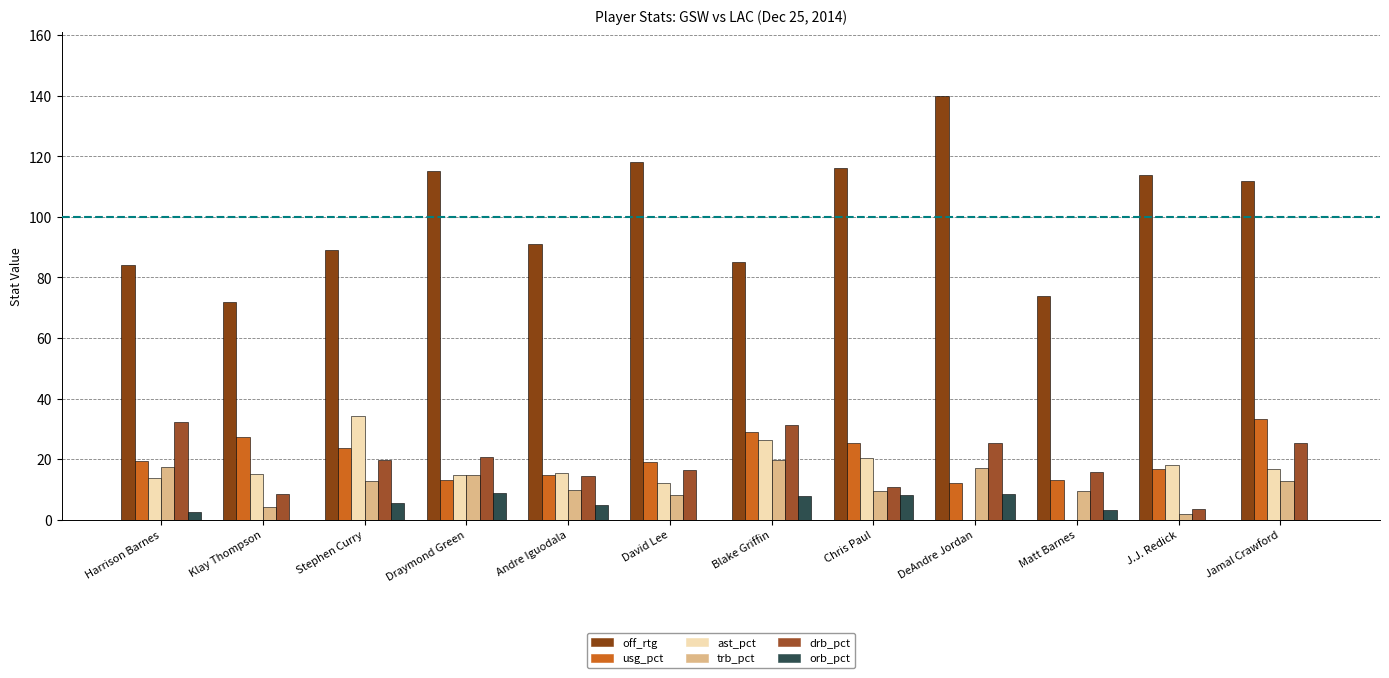

How many distinct data groups are displayed?

6